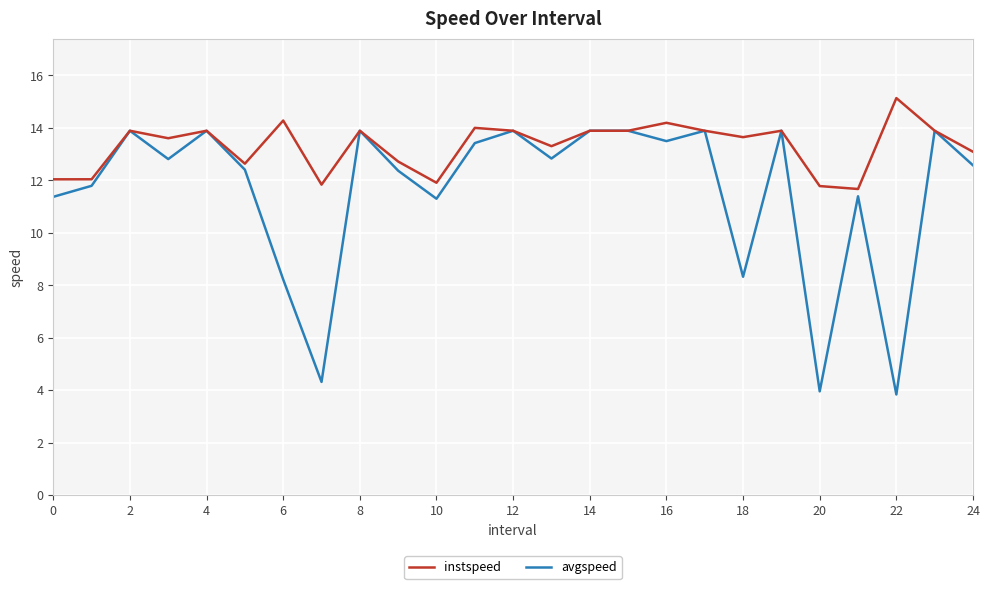

Rank the series by their average value, from highest to lowest.

instspeed, avgspeed